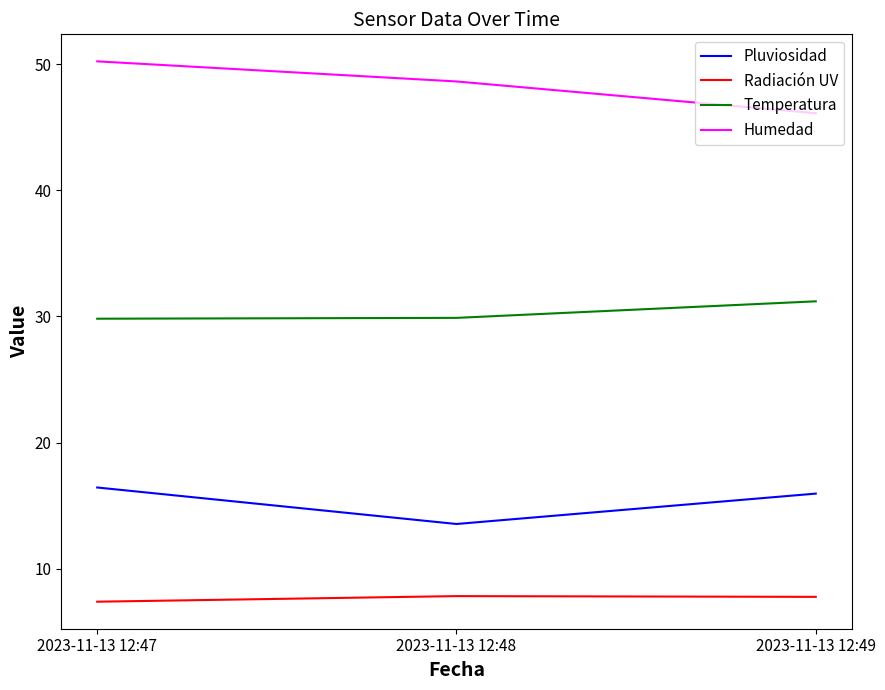

The value of Temperatura at 2023-11-13 12:49 is 46.9. True or false?

False